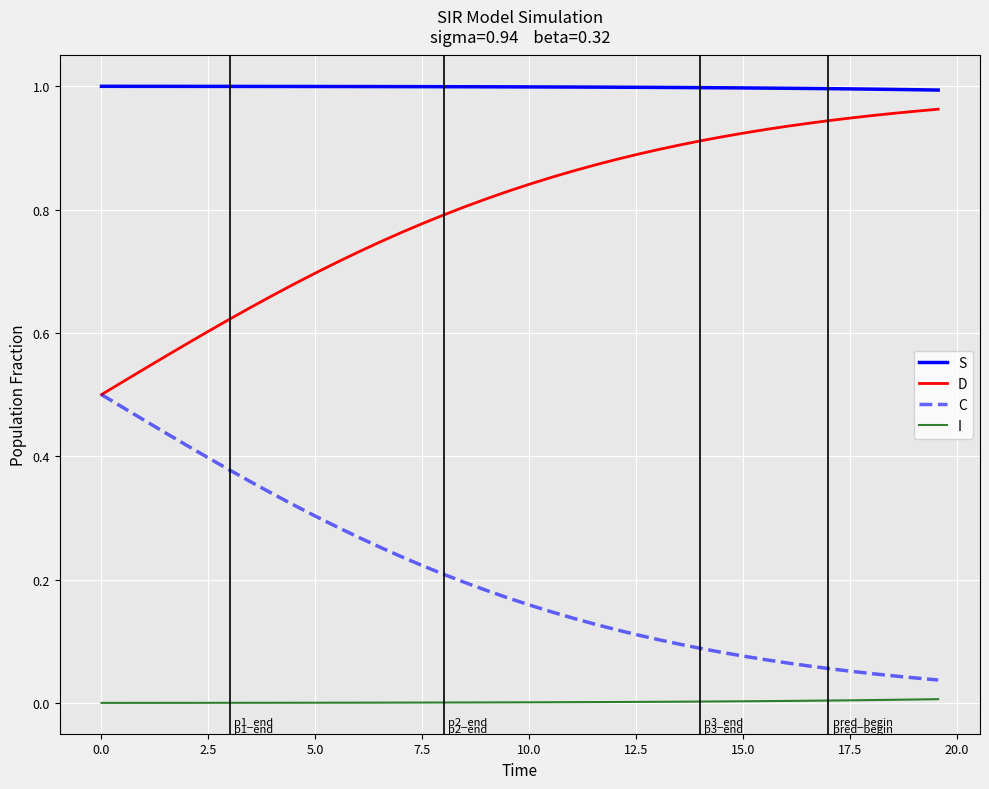

Which series has the largest total across all categories?

S